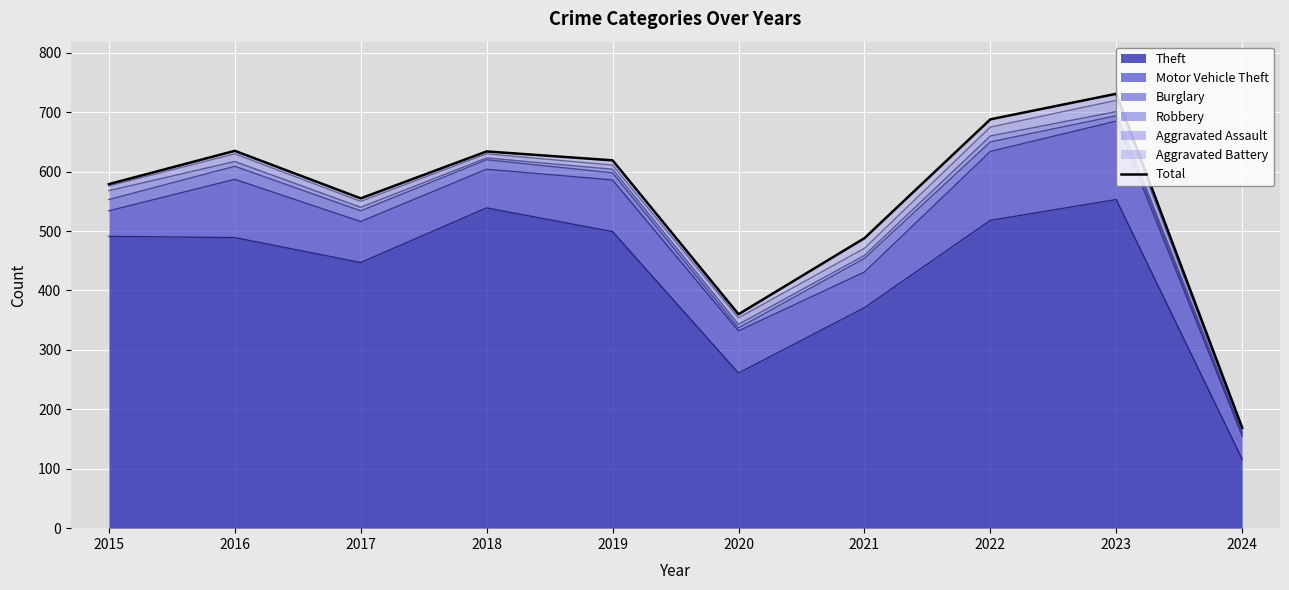

The value at 2020 is 141. True or false?

False